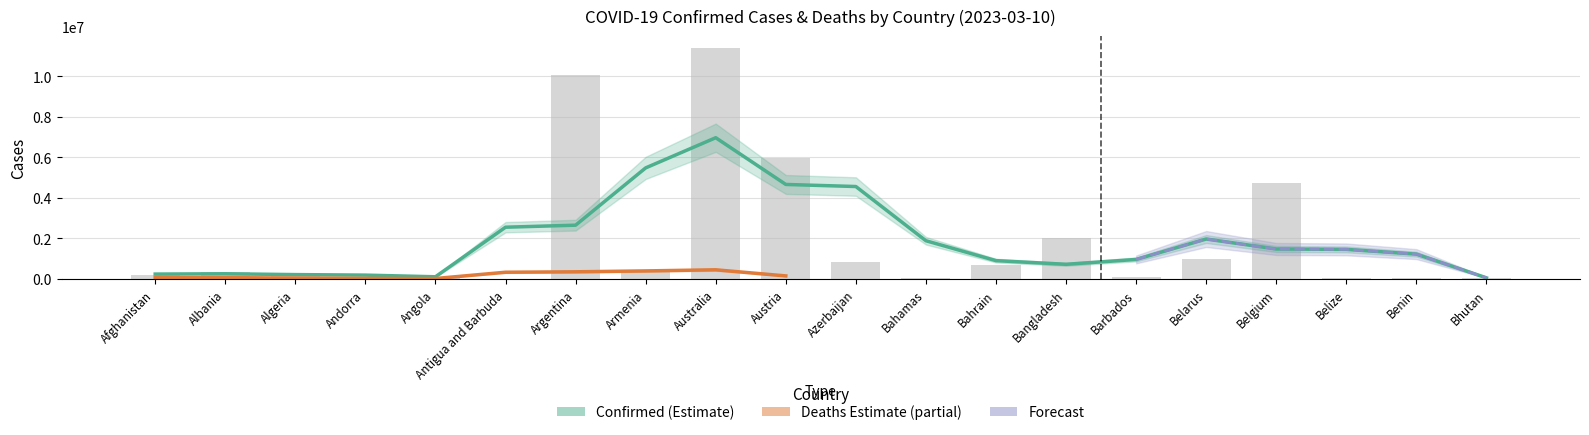

What position from the right is Antigua and Barbuda?

15